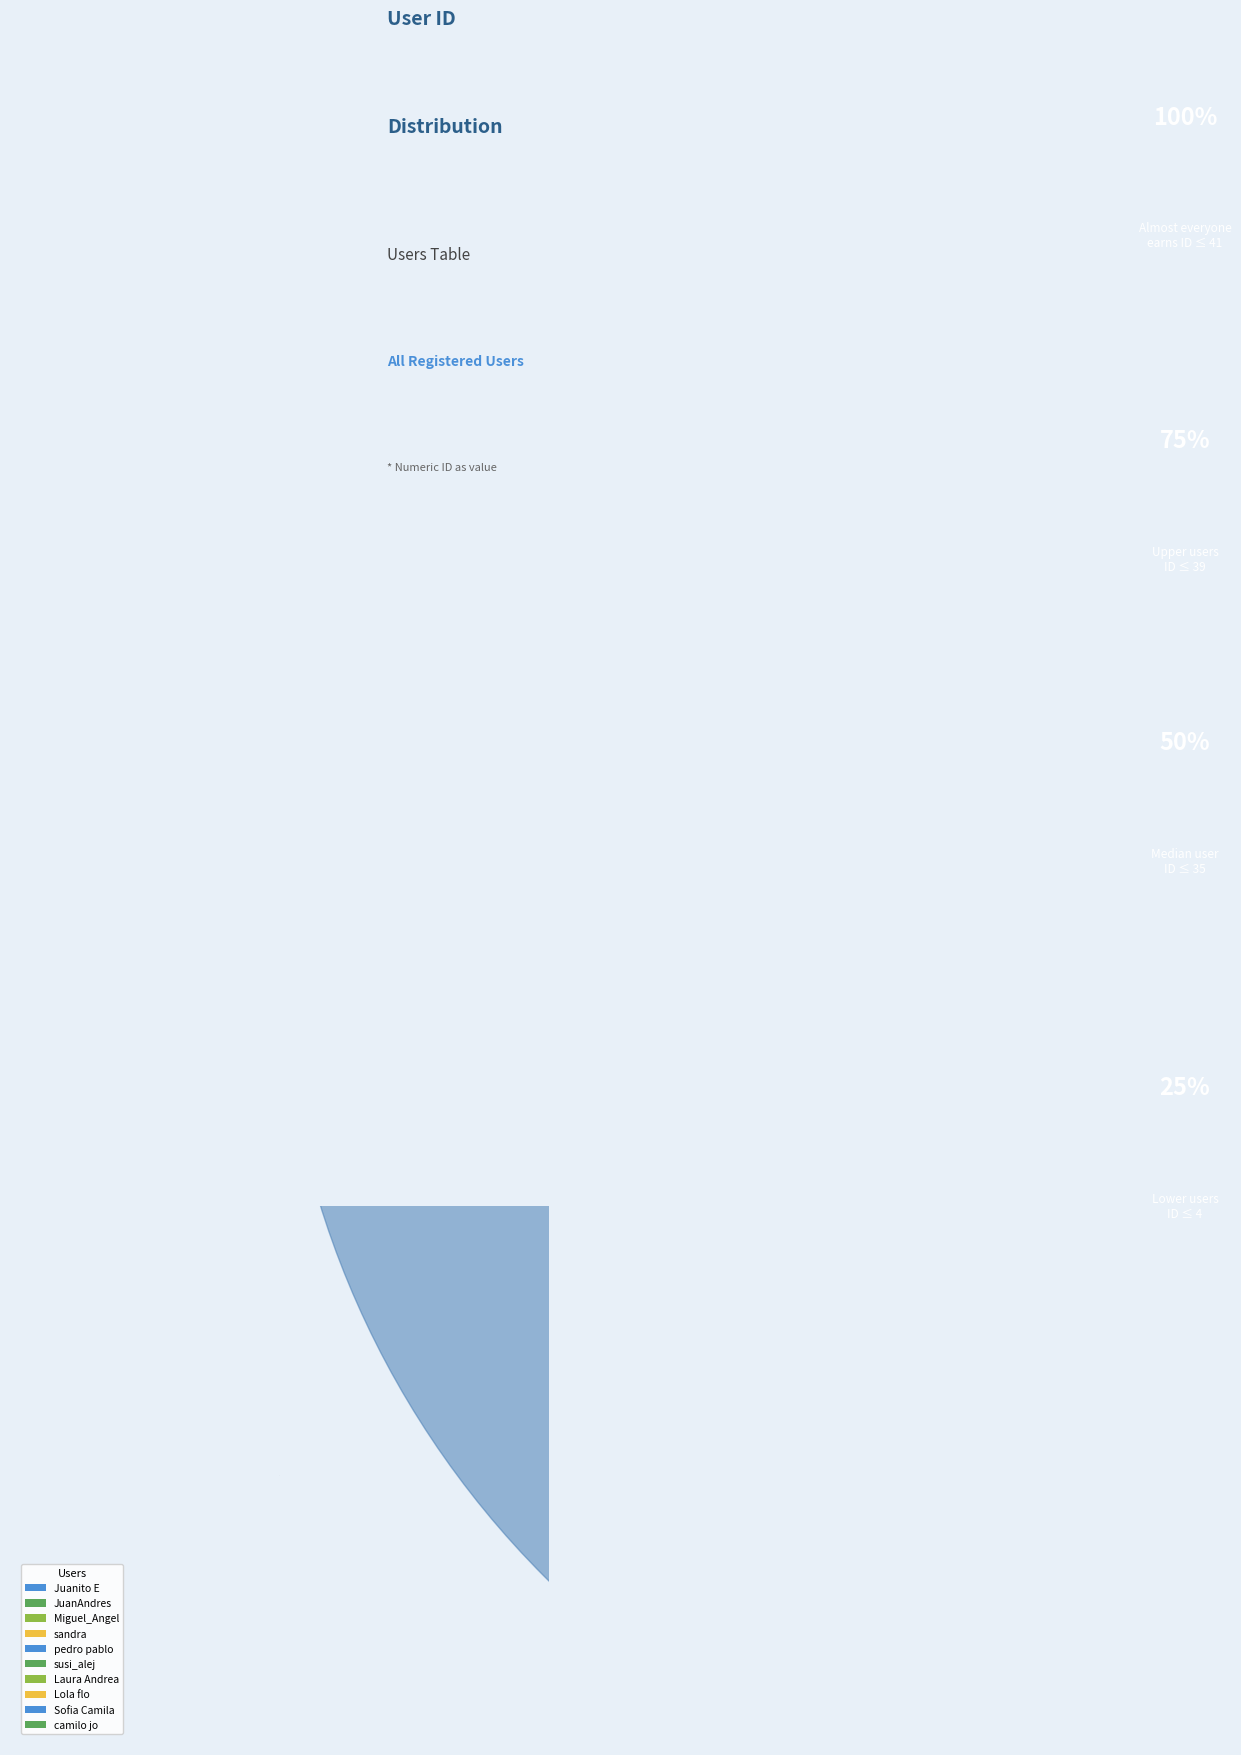

Does Laura Andrea account for over 50% of the chart?

No